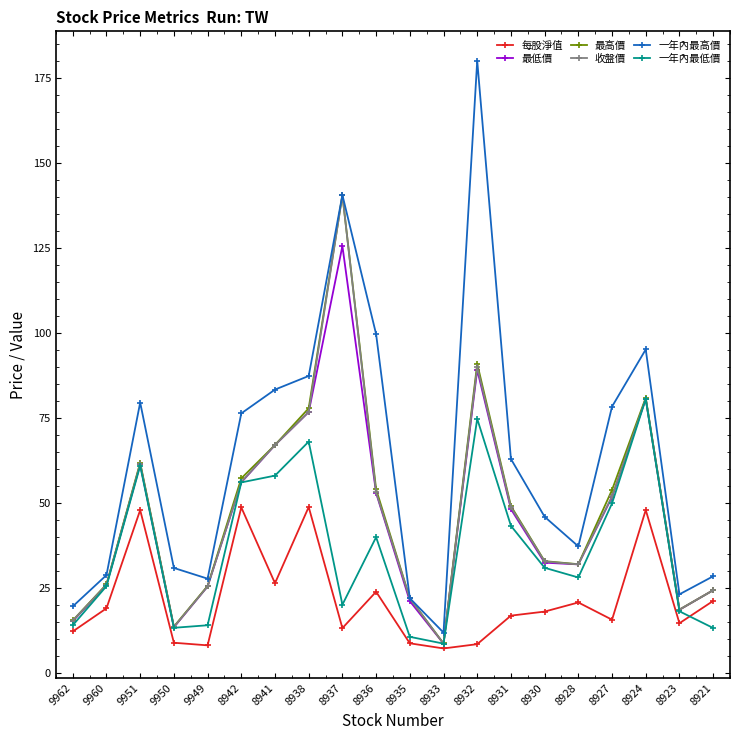

Between 9951 and 8931, which series saw the biggest shift?

每股淨值